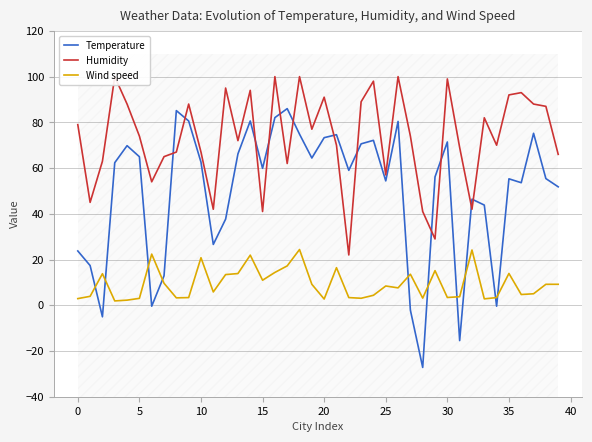

Which series has the largest range (max minus min)?

Temperature